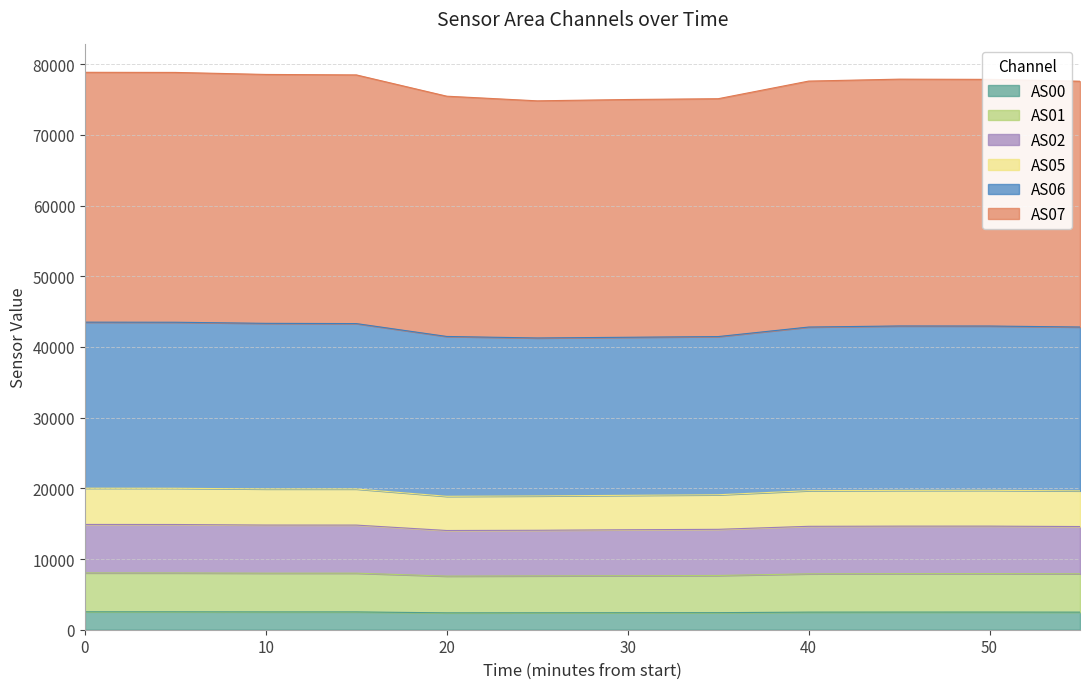

What is the maximum value for AS00?

2534